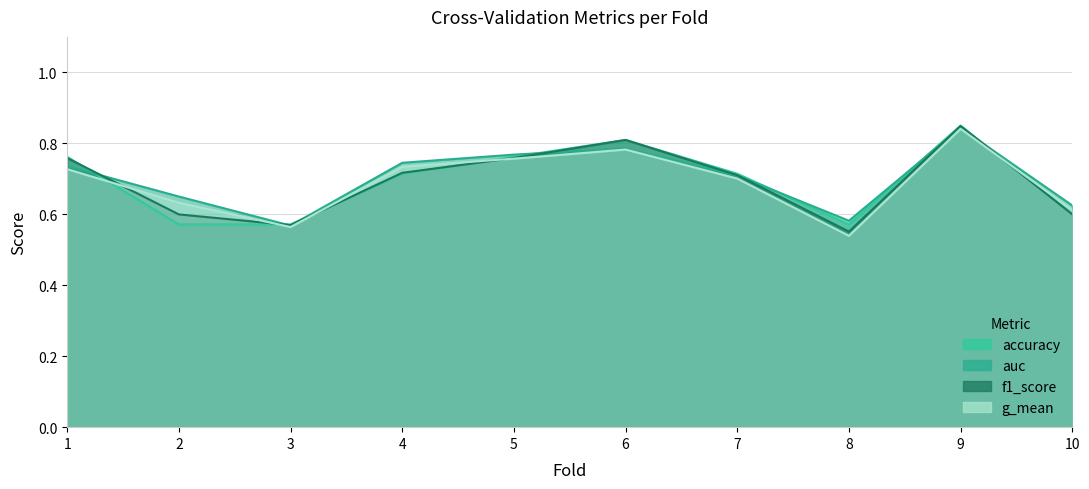

Rank the series by their maximum value, from highest to lowest.

accuracy, f1_score, auc, g_mean